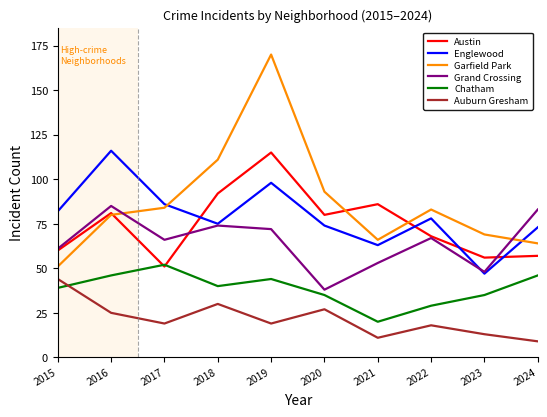

In Grand Crossing, how many points are higher than both neighbors (excluding endpoints)?

3